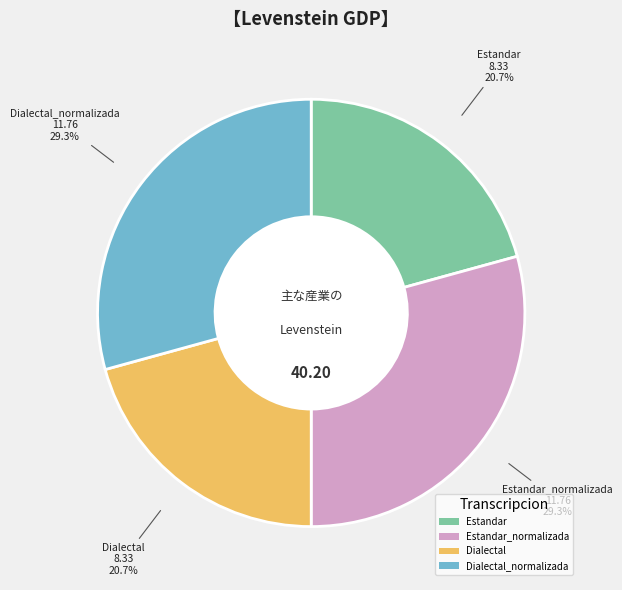

True or false: Estandar accounts for 21% of the total.

True